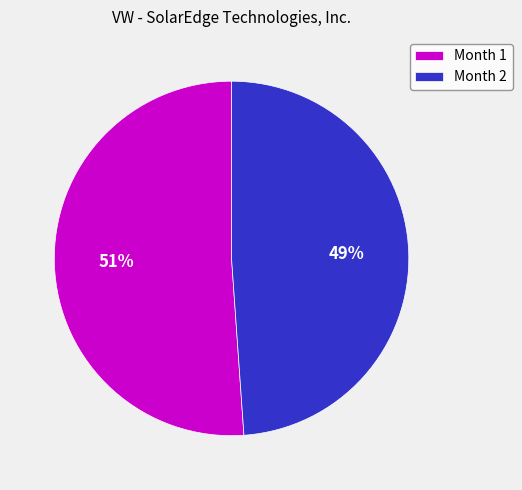

Combined, do Month 1 and Month 2 account for over 50%?

Yes